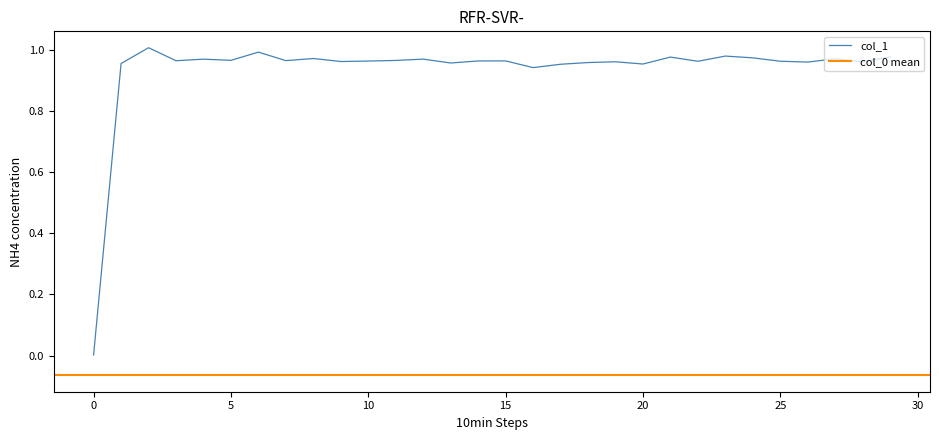

What is the approximate value at 06/06/2021 16:42:10?

1.0